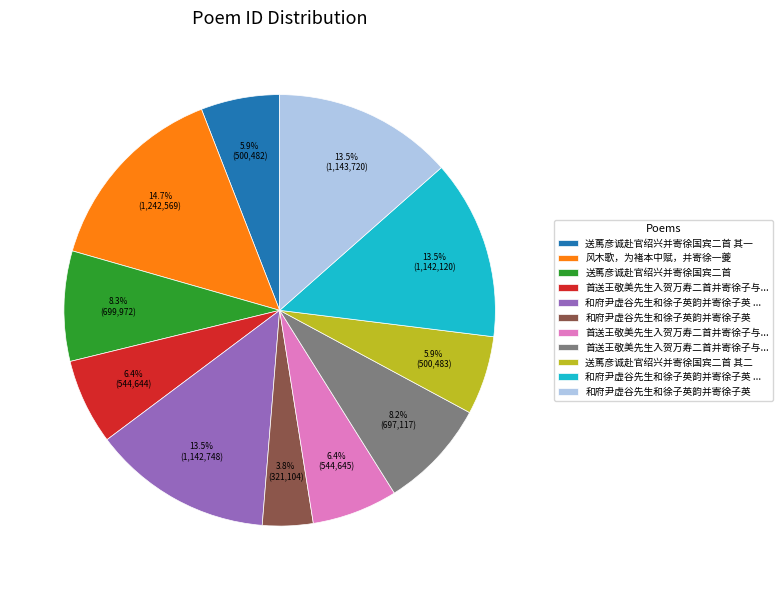

Does any single category account for the majority?

No